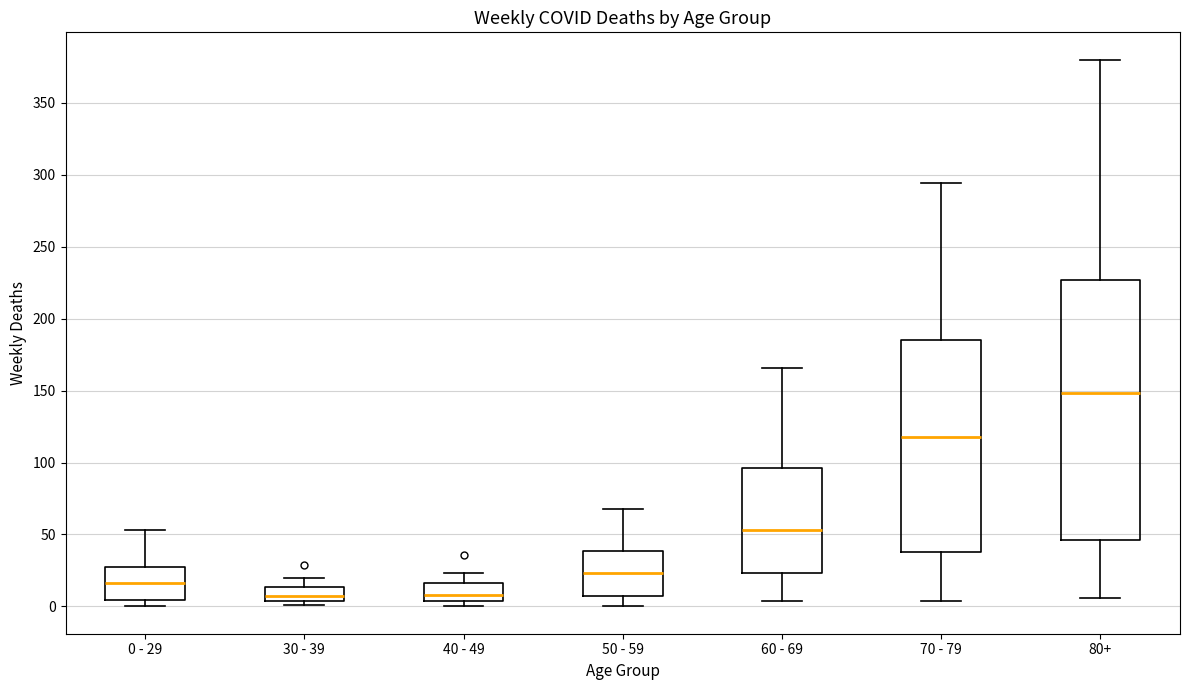

Which box has the highest median line?

80+